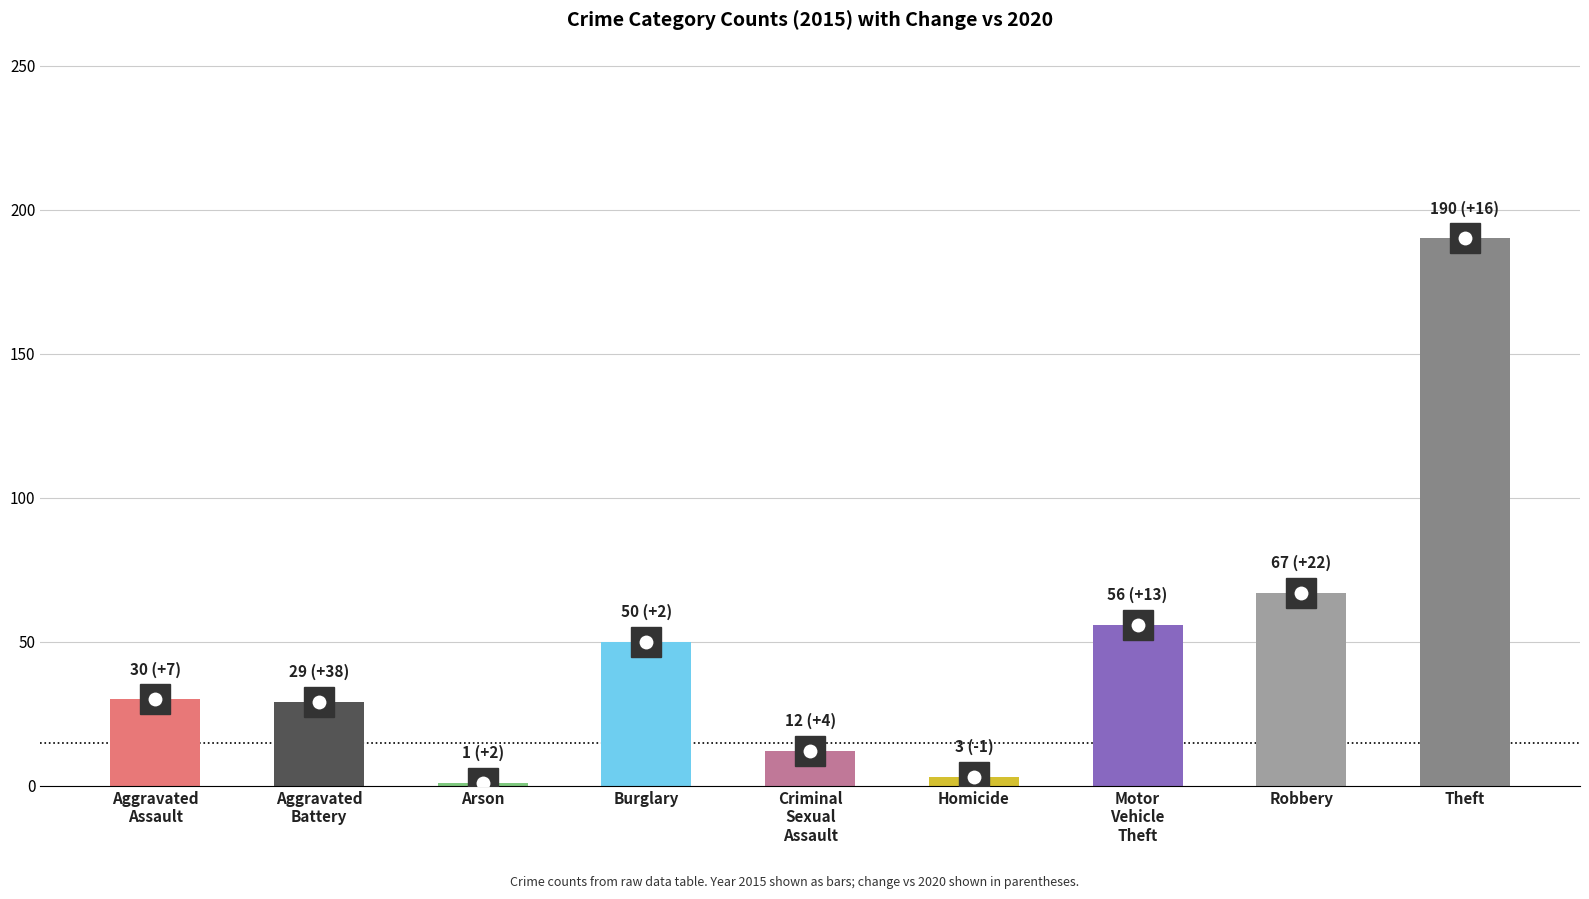

At which label is the value closest to 95?

Robbery